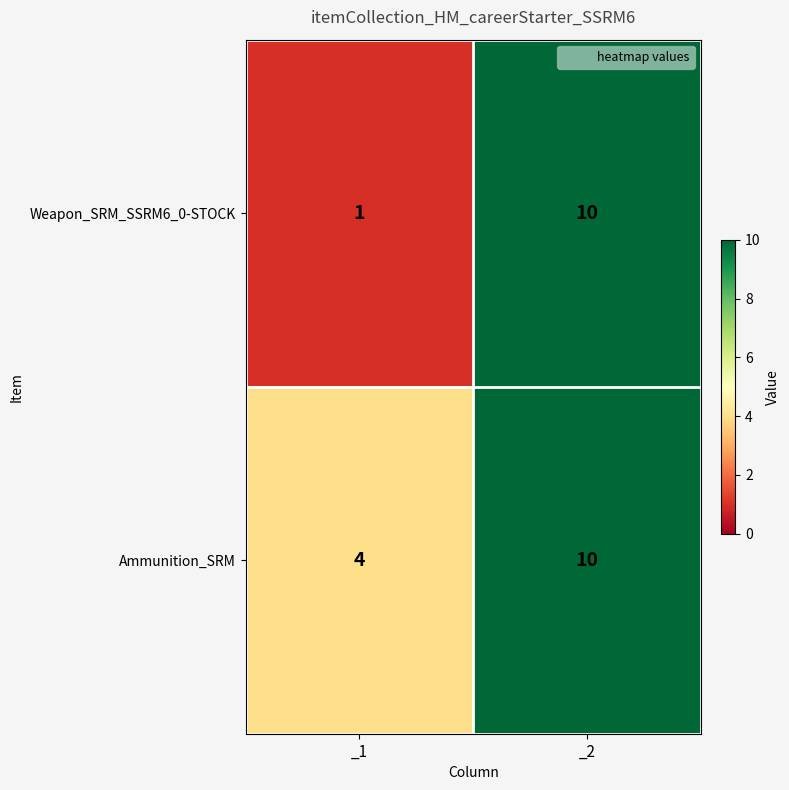

Reading left to right, extract all data points from this chart.

Weapon_SRM_SSRM6_0-STOCK: 1	10
Ammunition_SRM: 4	10